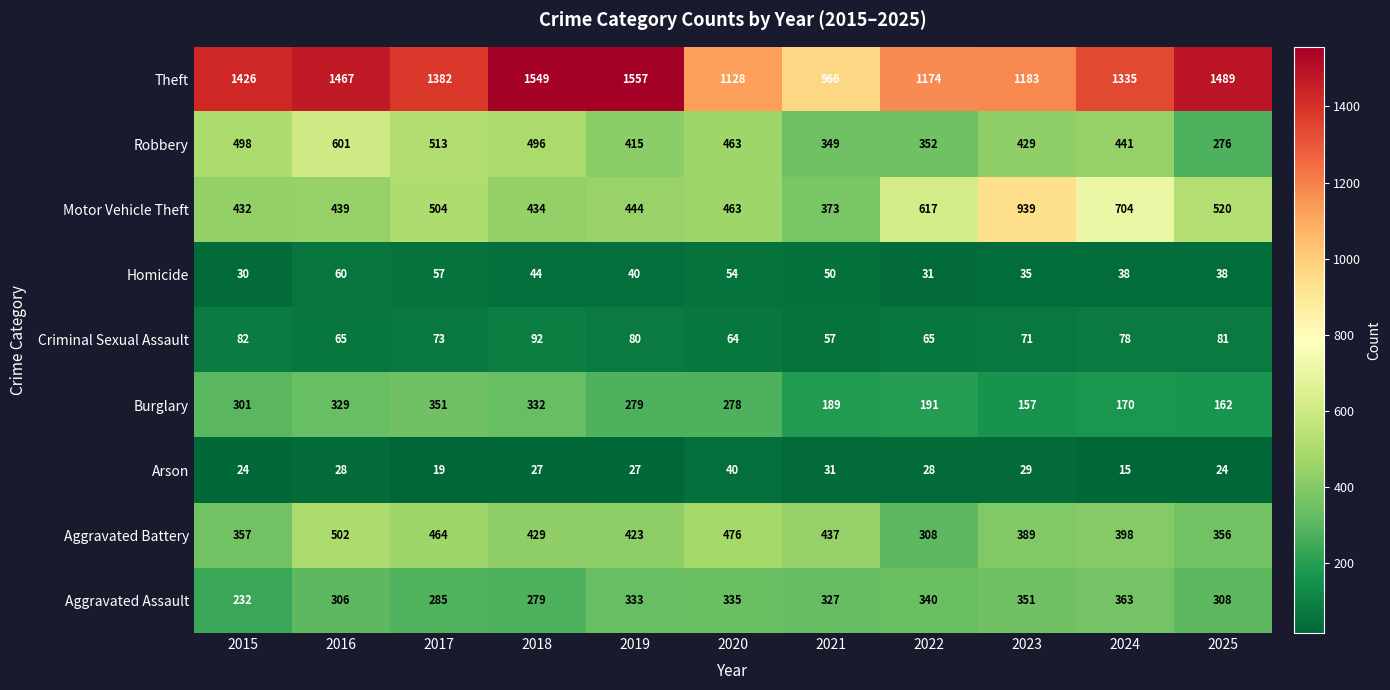

What is the difference between the maximum and minimum values in the Theft series?

591